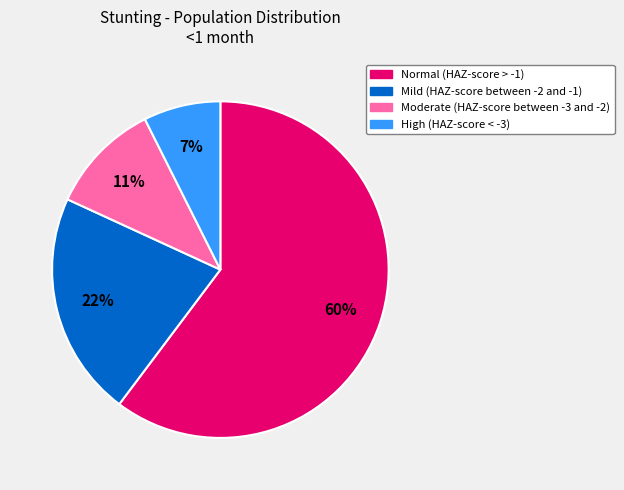

What percentage is the High (HAZ-score < -3) slice, to the nearest percent?

7%